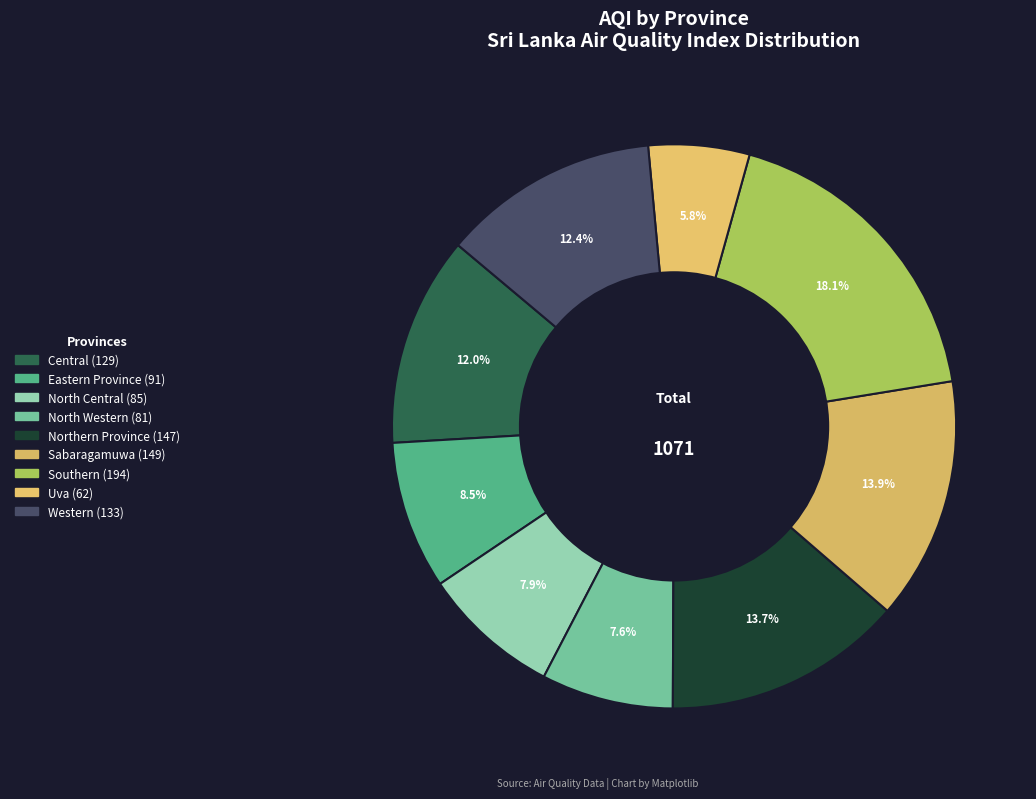

Which has a higher value, North Central or Eastern Province?

Eastern Province